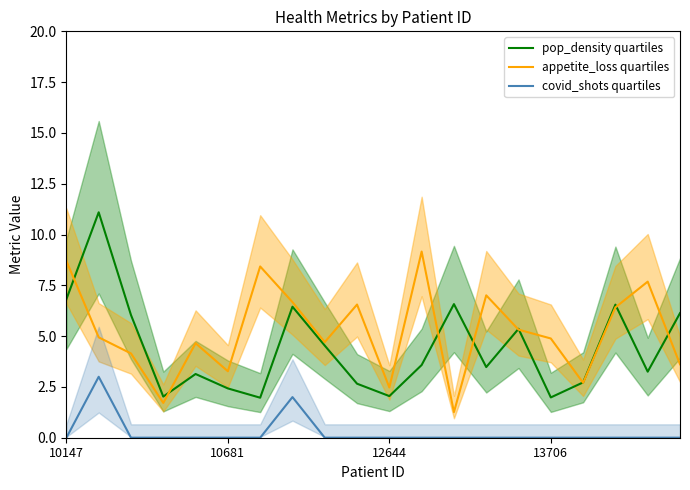

True or false: covid_shots quartiles and appetite_loss quartiles intersect in this chart.

False